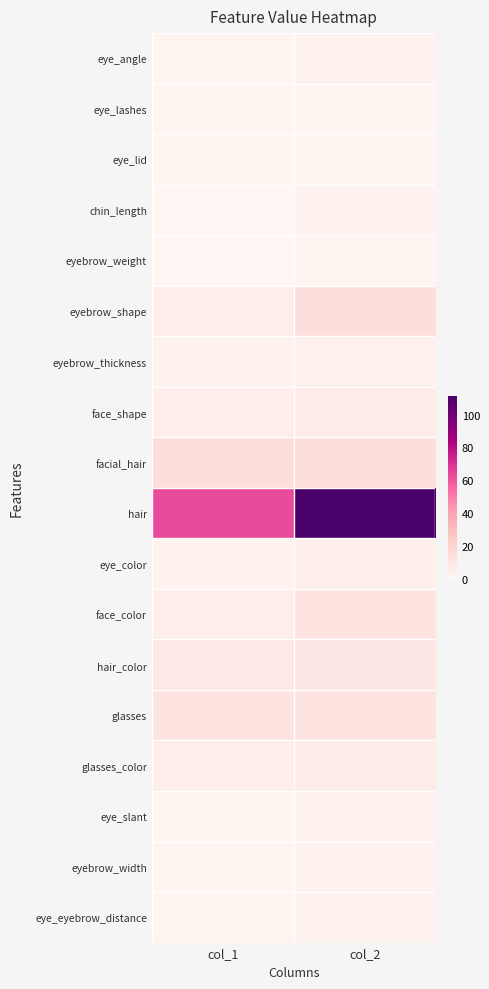

Between col_1 and col_2, which series saw the biggest shift?

hair